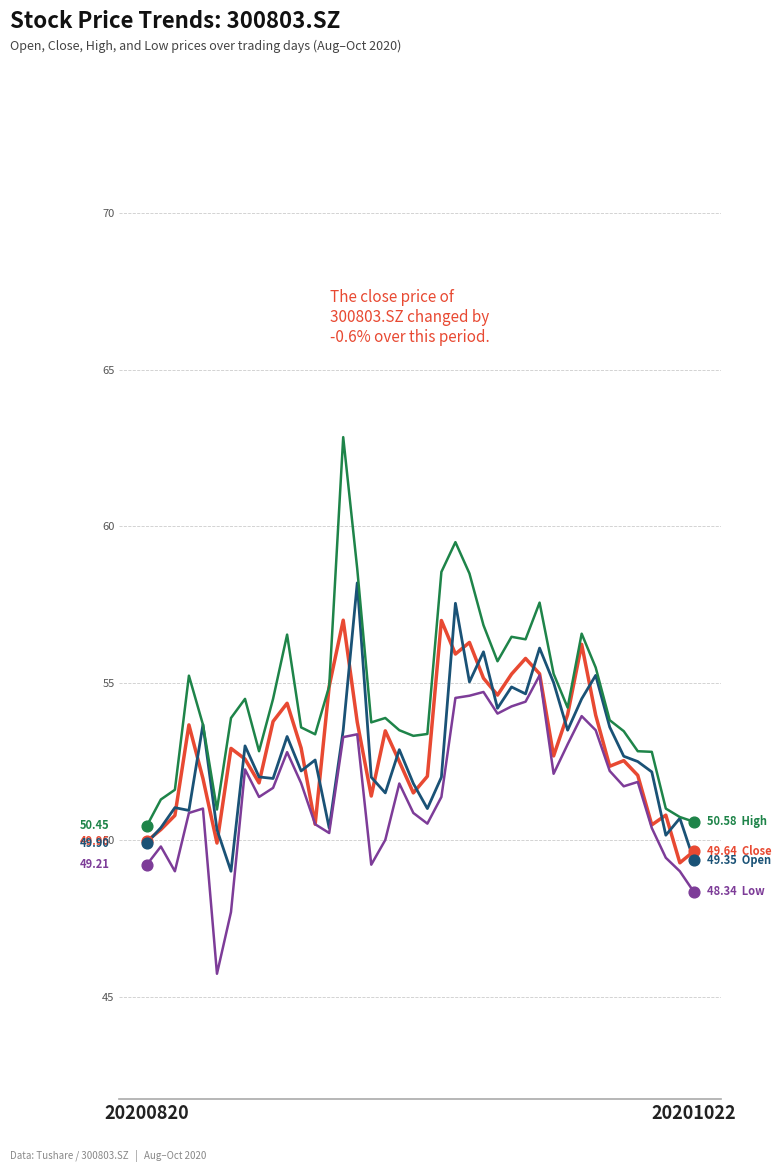

At which category is the sum across all series the highest?

22